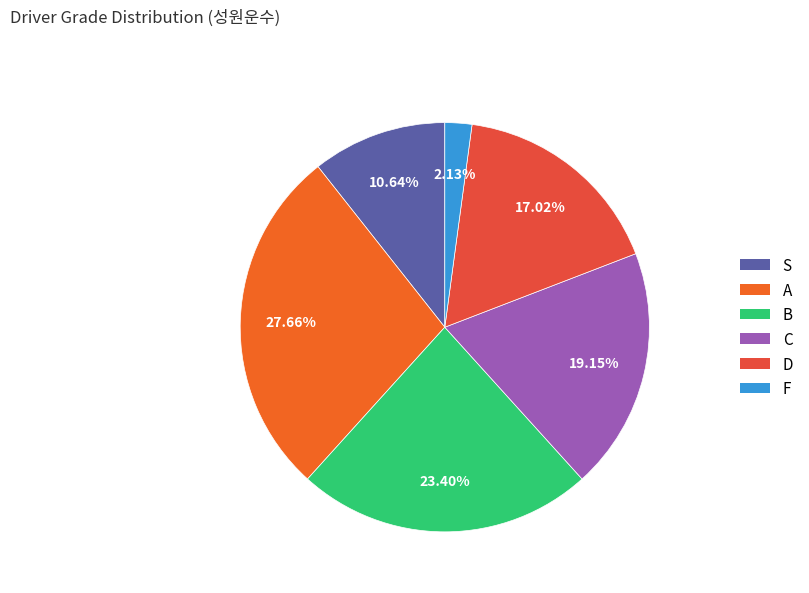

How much of the chart is everything except B?

76.6%